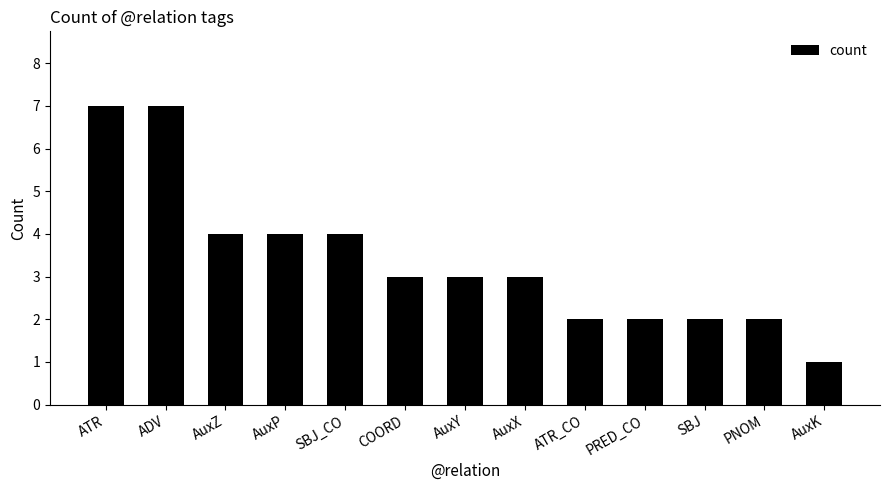

Reading left to right, extract all data points from this chart.

ATR=7	ADV=7	AuxZ=4	AuxP=4	SBJ_CO=4	COORD=3	AuxY=3	AuxX=3	ATR_CO=2	PRED_CO=2	SBJ=2	PNOM=2	AuxK=1